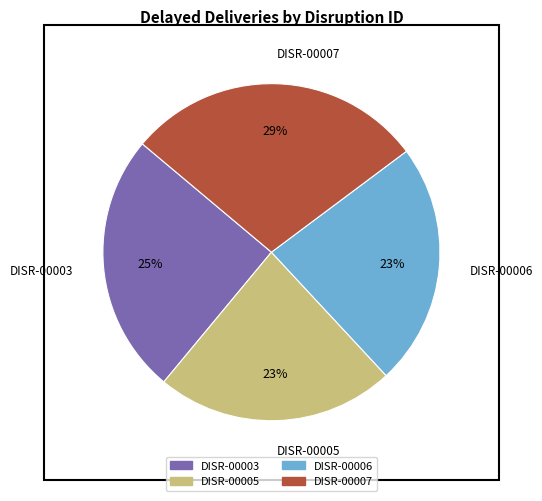

Which has a higher value, DISR-00005 or DISR-00007?

DISR-00007